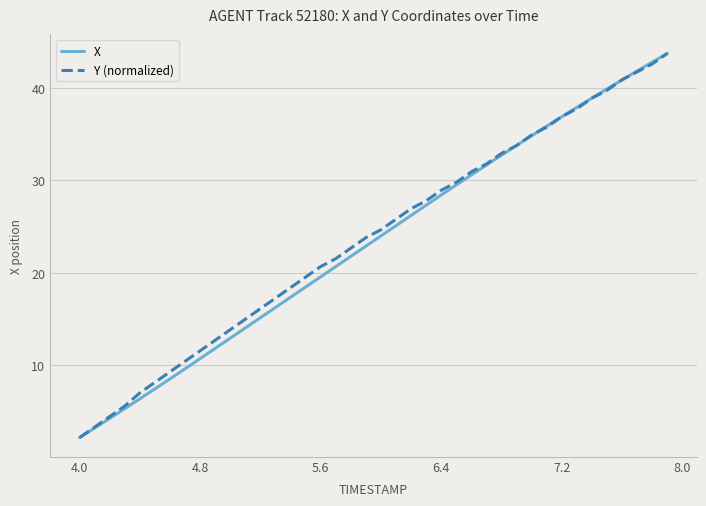

What is the lowest value of the X series?

2.2